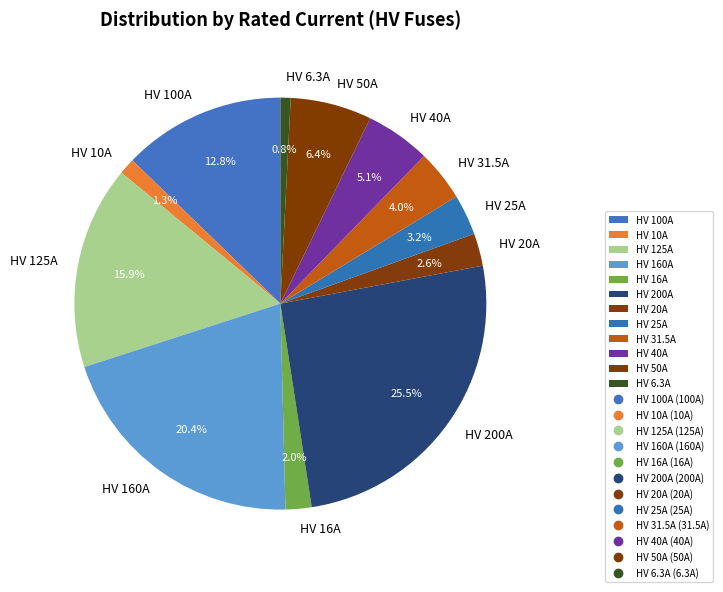

How much of the chart is everything except HV 125A?

84.1%